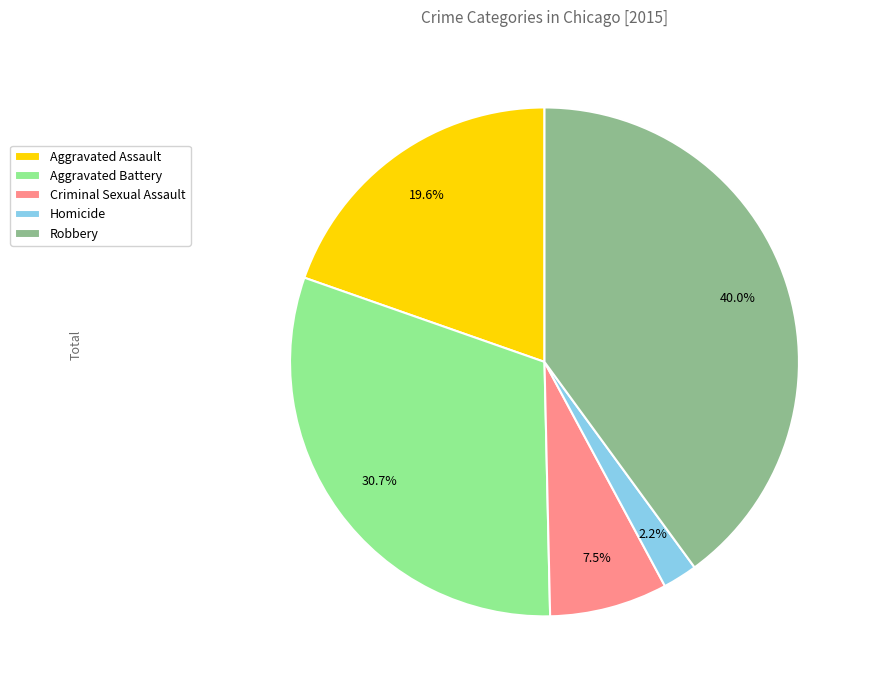

To the nearest percent, what portion does Homicide represent?

2%